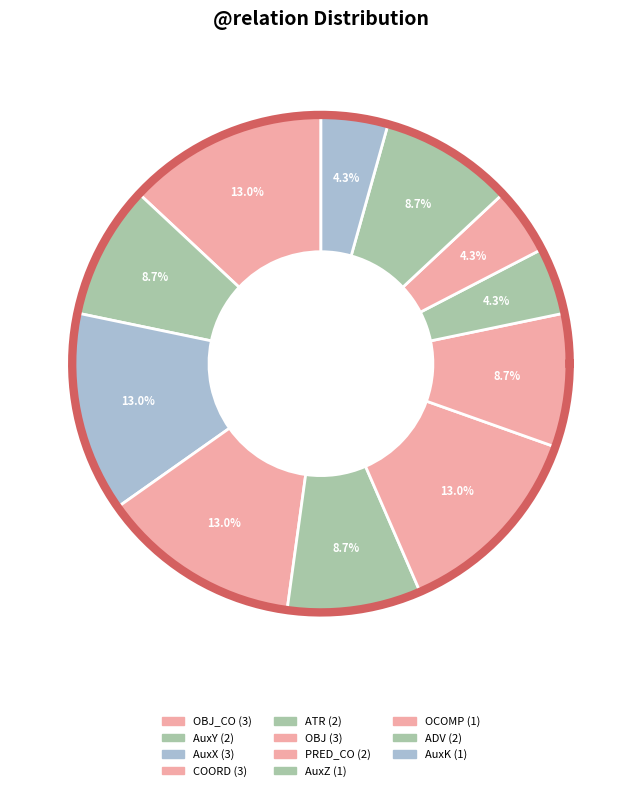

Approximately how many times larger is the value at OBJ_CO compared to AuxX?

1.0